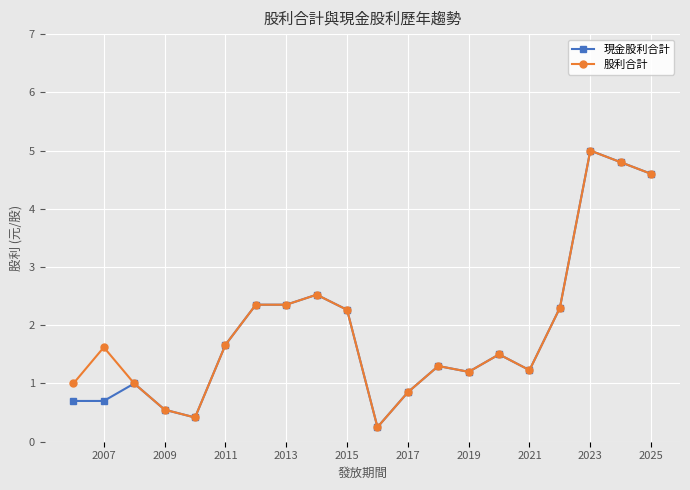

In 股利合計, how many points are higher than both neighbors (excluding endpoints)?

5